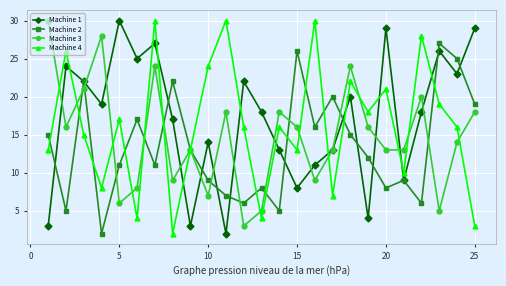

In Machine 1, how many points are lower than both neighbors (excluding endpoints)?

8